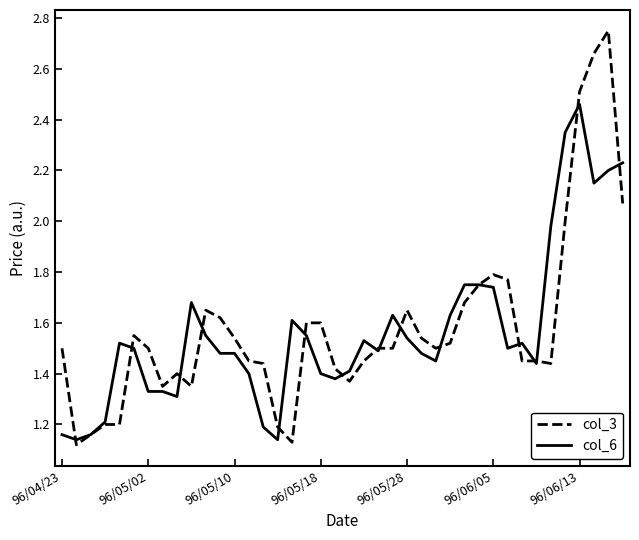

Which series has the widest spread of values?

col_3